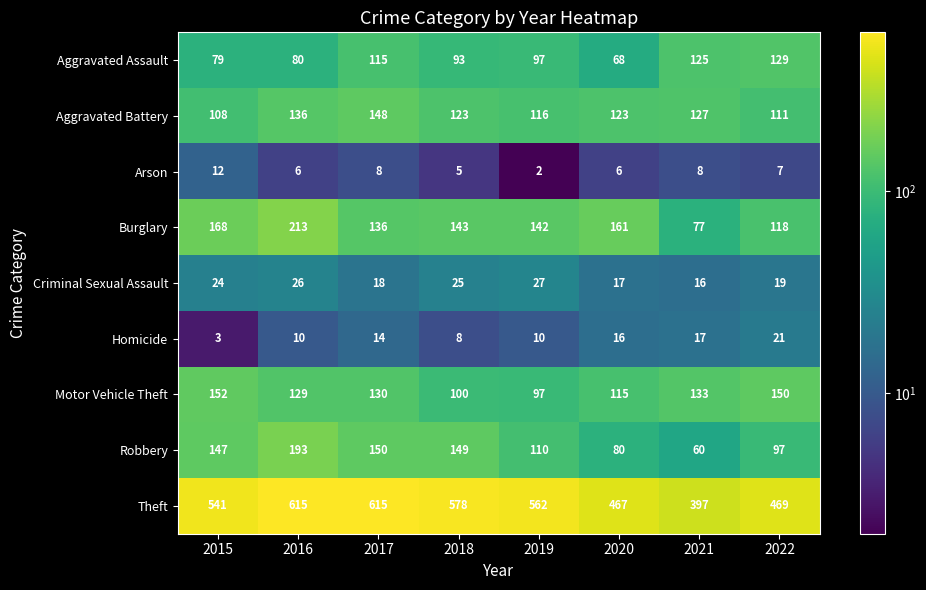

What is the total value across all series at 2017?

1334